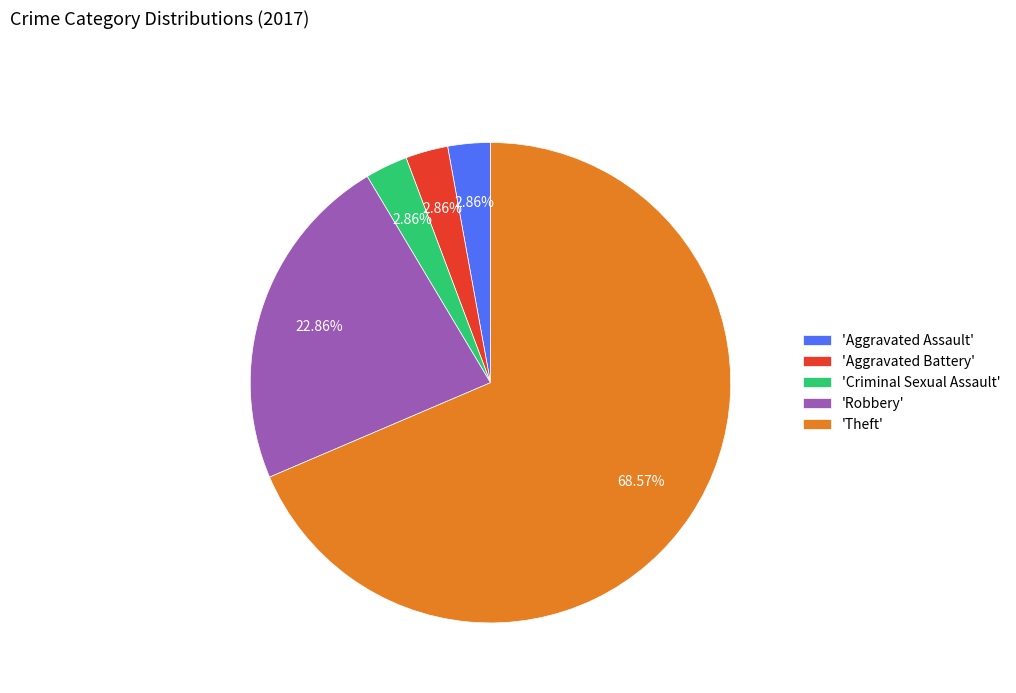

Count the number of slices in the pie.

5